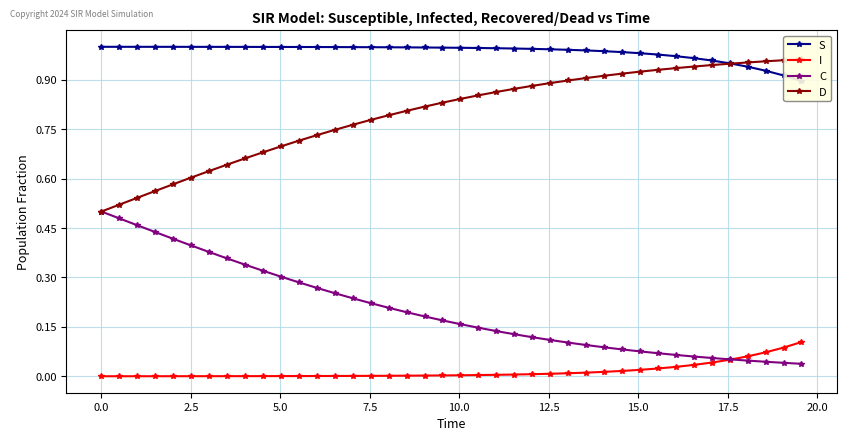

True or false: S has more than 0 interior local peaks.

False